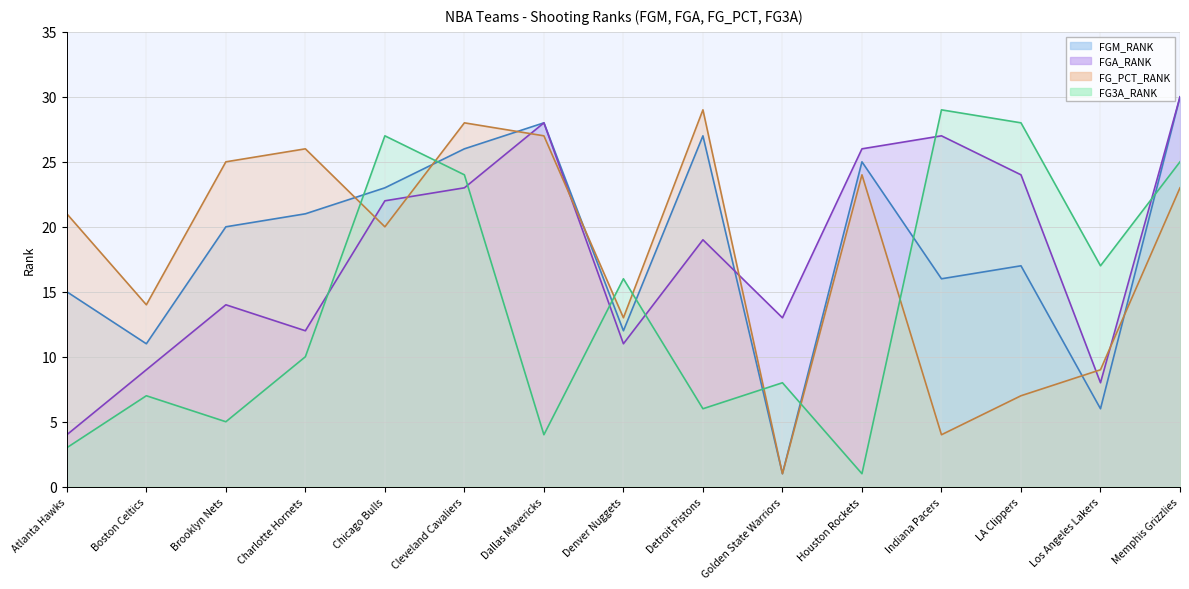

Reading left to right, list all the values displayed in this chart.

FGM_RANK line: Atlanta Hawks=15	Boston Celtics=11	Brooklyn Nets=20	Charlotte Hornets=21	Chicago Bulls=23	Cleveland Cavaliers=26	Dallas Mavericks=28	Denver Nuggets=12	Detroit Pistons=27	Golden State Warriors=1	Houston Rockets=25	Indiana Pacers=16	LA Clippers=17	Los Angeles Lakers=6	Memphis Grizzlies=30
FGA_RANK line: Atlanta Hawks=4	Boston Celtics=9	Brooklyn Nets=14	Charlotte Hornets=12	Chicago Bulls=22	Cleveland Cavaliers=23	Dallas Mavericks=28	Denver Nuggets=11	Detroit Pistons=19	Golden State Warriors=13	Houston Rockets=26	Indiana Pacers=27	LA Clippers=24	Los Angeles Lakers=8	Memphis Grizzlies=30
FG_PCT_RANK line: Atlanta Hawks=21	Boston Celtics=14	Brooklyn Nets=25	Charlotte Hornets=26	Chicago Bulls=20	Cleveland Cavaliers=28	Dallas Mavericks=27	Denver Nuggets=13	Detroit Pistons=29	Golden State Warriors=1	Houston Rockets=24	Indiana Pacers=4	LA Clippers=7	Los Angeles Lakers=9	Memphis Grizzlies=23
FG3A_RANK line: Atlanta Hawks=3	Boston Celtics=7	Brooklyn Nets=5	Charlotte Hornets=10	Chicago Bulls=27	Cleveland Cavaliers=24	Dallas Mavericks=4	Denver Nuggets=16	Detroit Pistons=6	Golden State Warriors=8	Houston Rockets=1	Indiana Pacers=29	LA Clippers=28	Los Angeles Lakers=17	Memphis Grizzlies=25